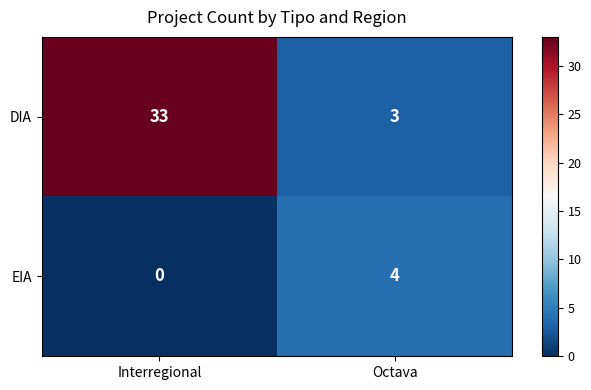

Which series has the widest spread of values?

DIA